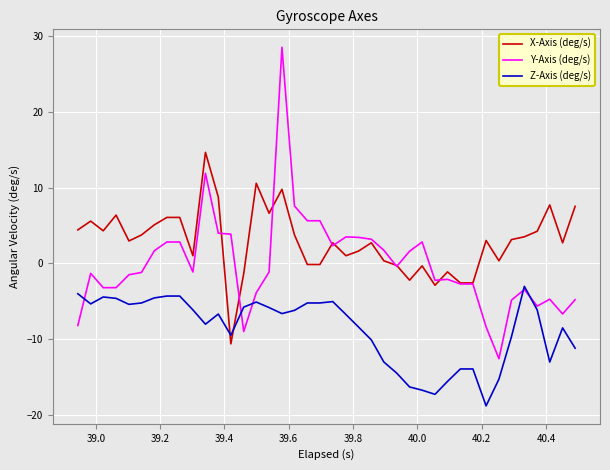

Which series has the largest total across all categories?

X-Axis (deg/s)